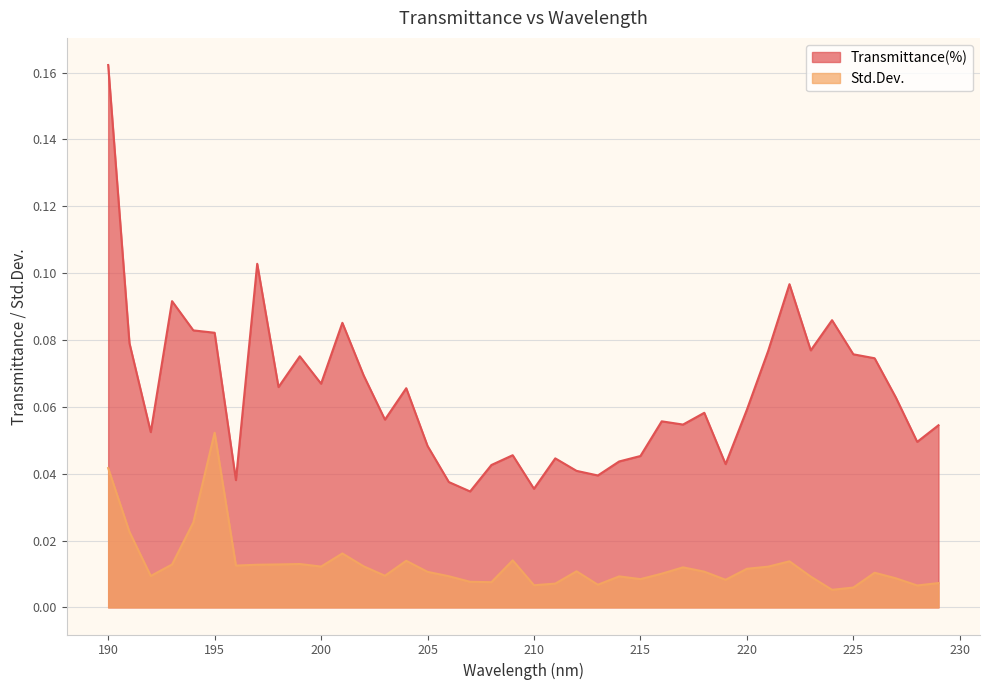

Which category has the highest value across all series?

190